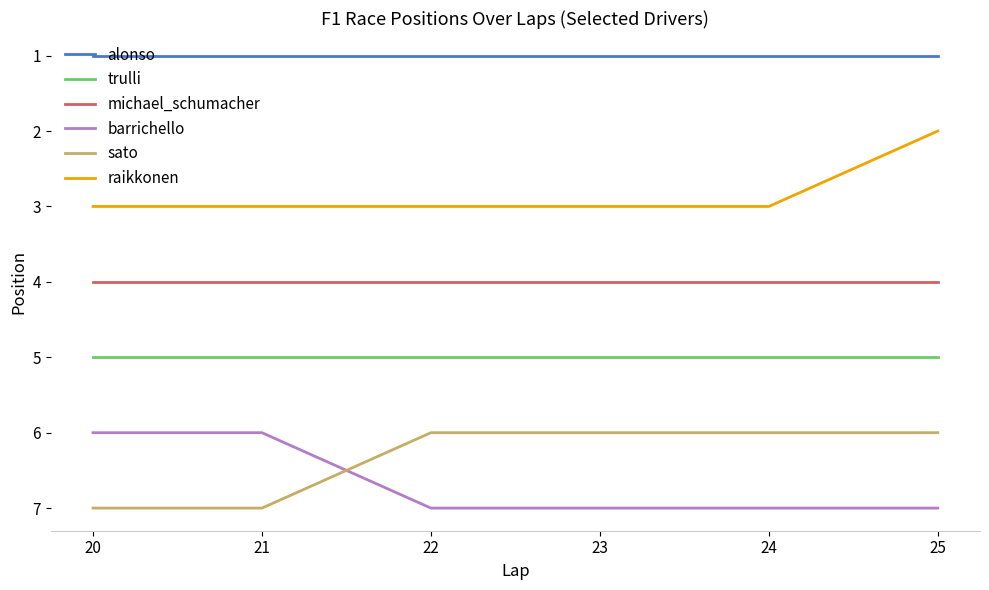

What is the sum of the trulli values at 25 and 24?

10